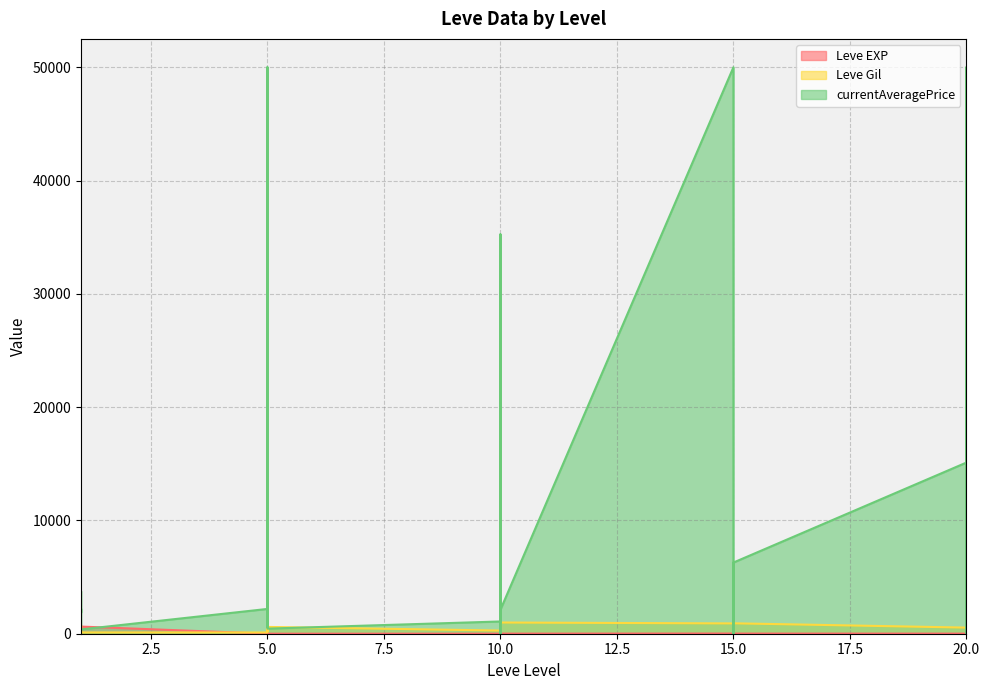

What is the value of the Leve EXP point at the 16th from the left?

4